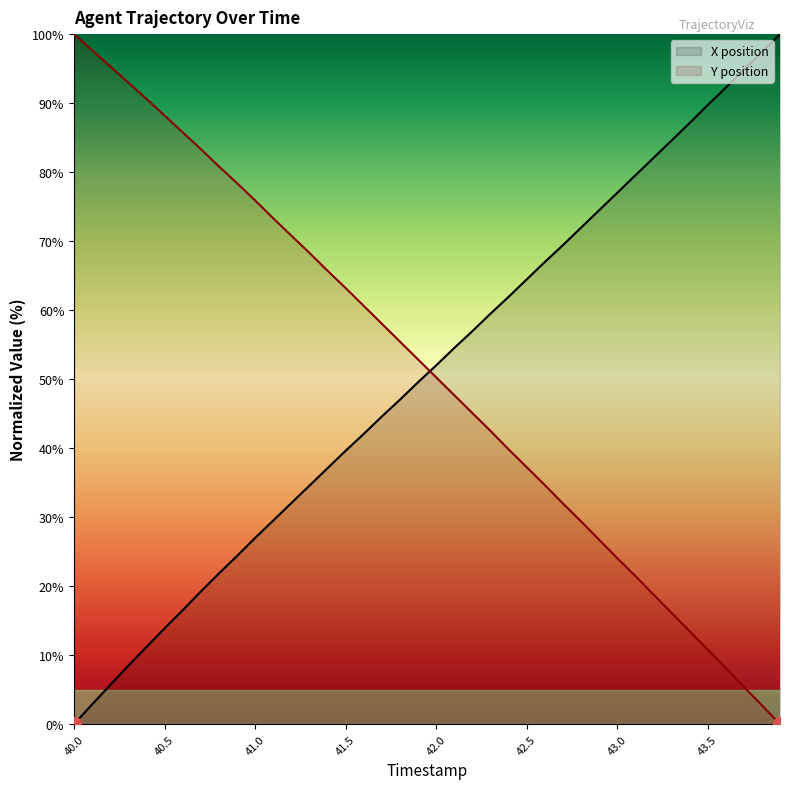

Between which two adjacent categories do X and Y first intersect?

41.9 and 42.0